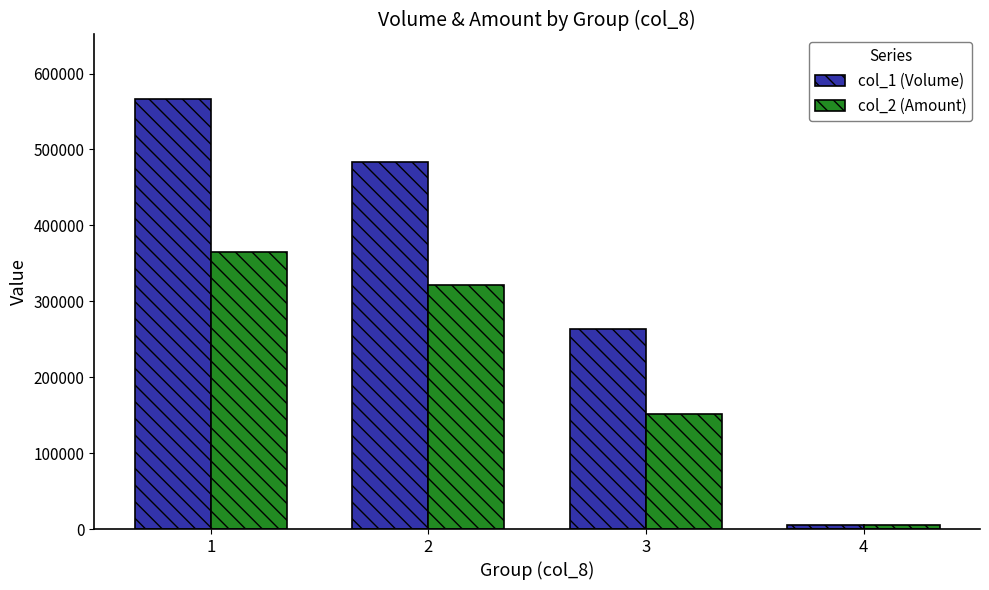

Which category has the highest value across all series?

1